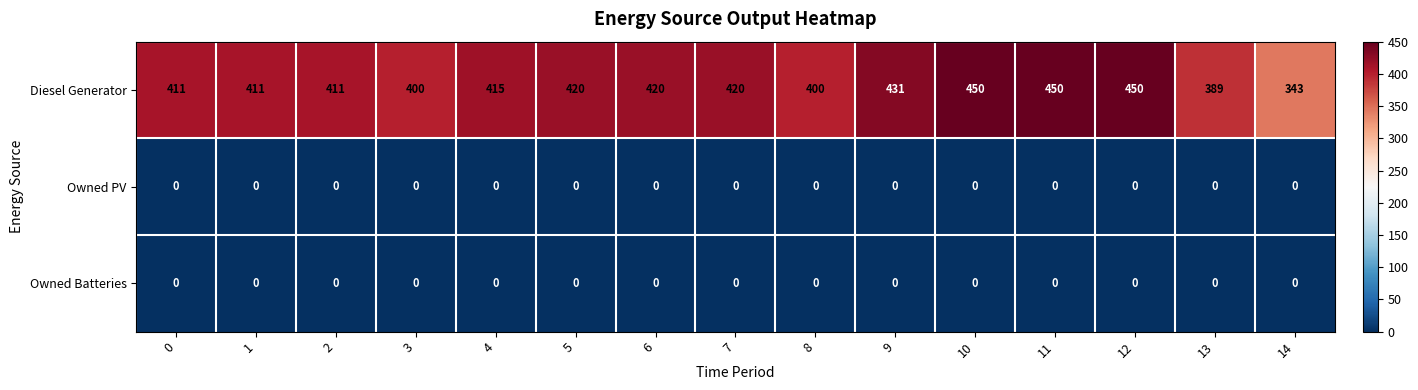

How many data points in Diesel Generator are less than 415?

7